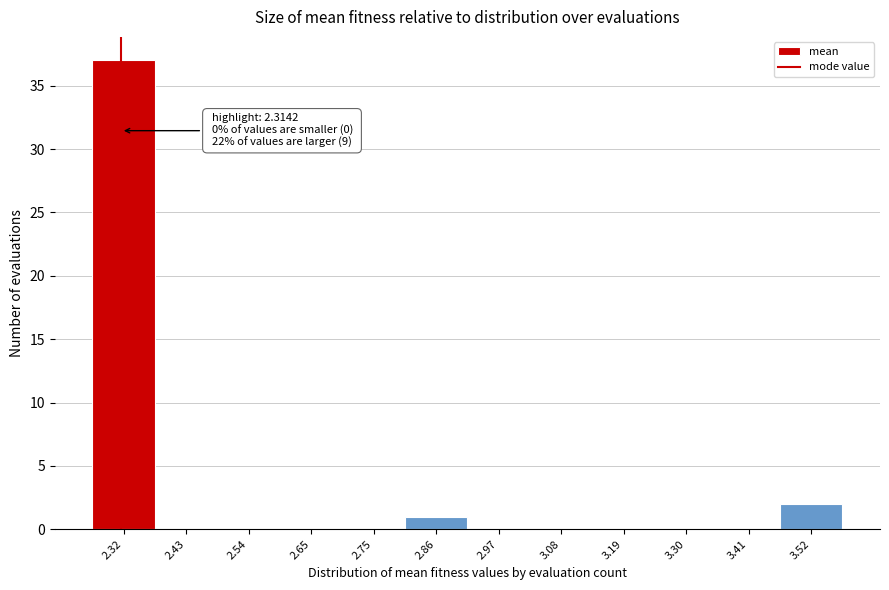

Over which range of the x-axis is the bar tallest?

2.26 to 2.38